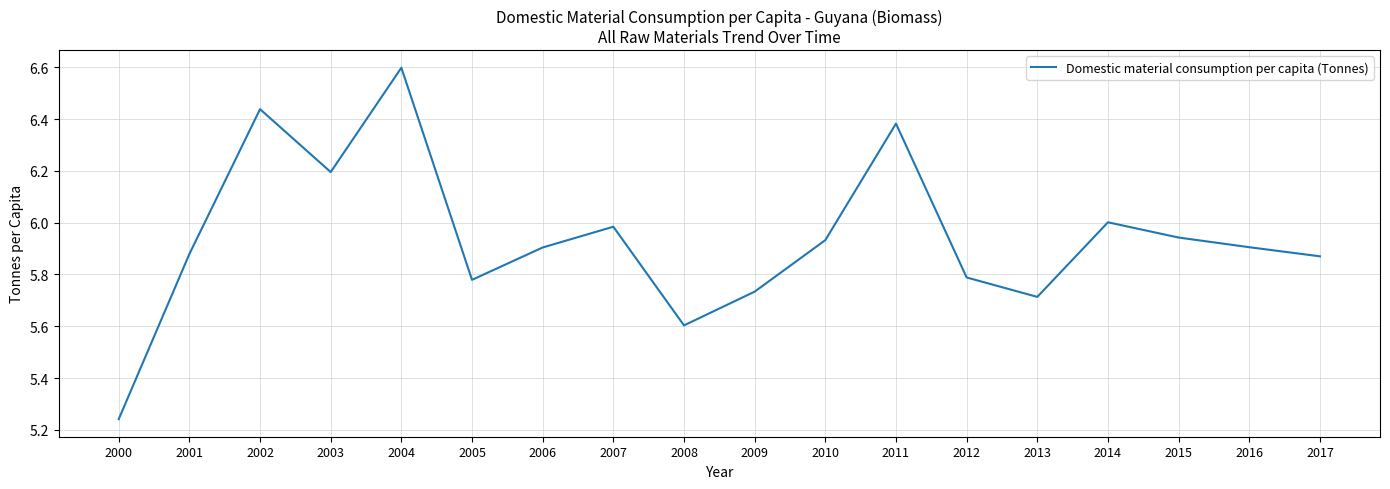

True or false: the data shows 6.0 at 2007.

True